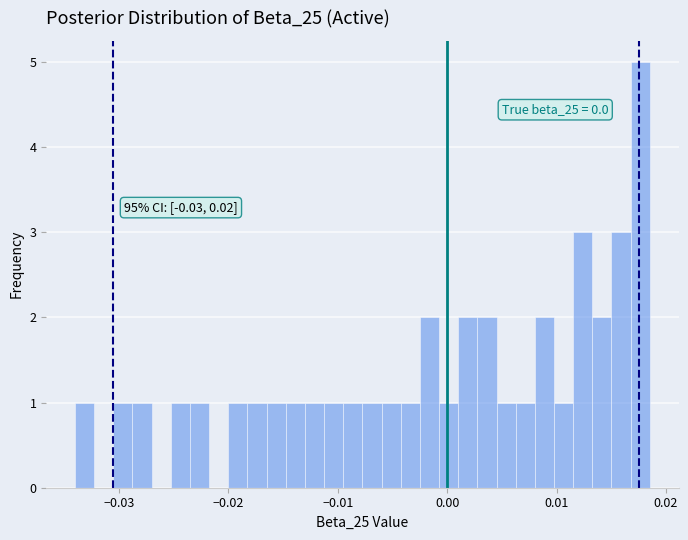

Around what value on the x-axis is the tallest bar? Give the approximate position of its centre, as read against the axis.

0.018